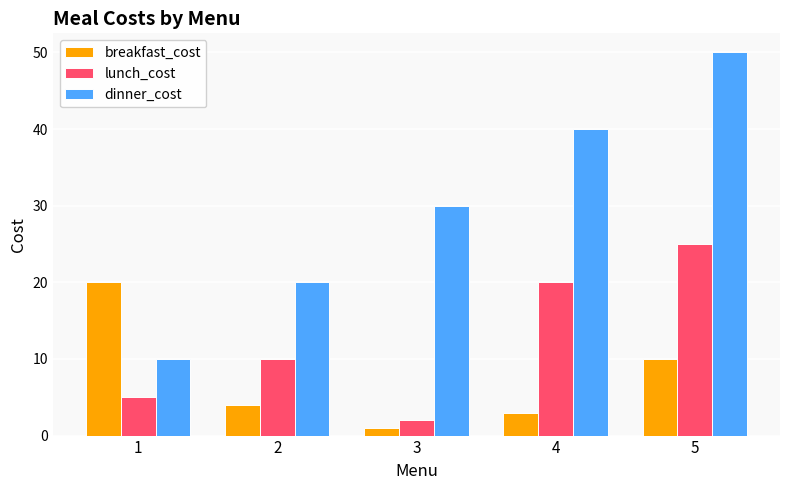

What is the value of the breakfast_cost bar at the 3rd from the left?

1